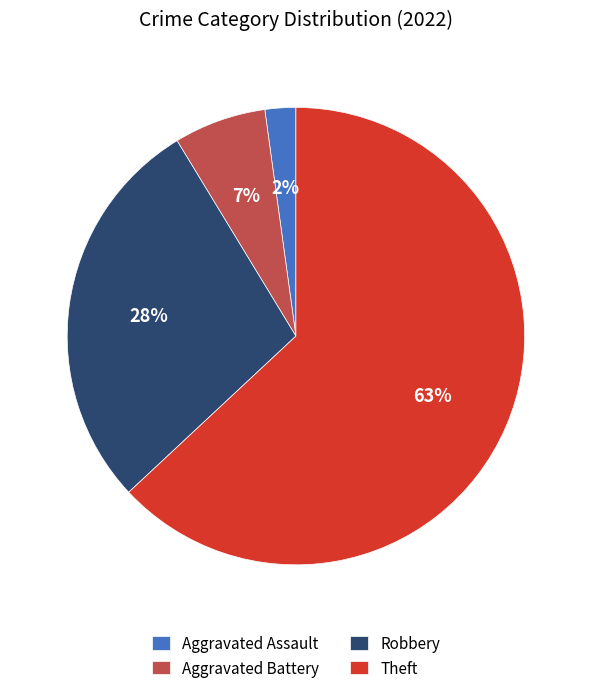

The Robbery slice represents 39% of the pie. True or false?

False